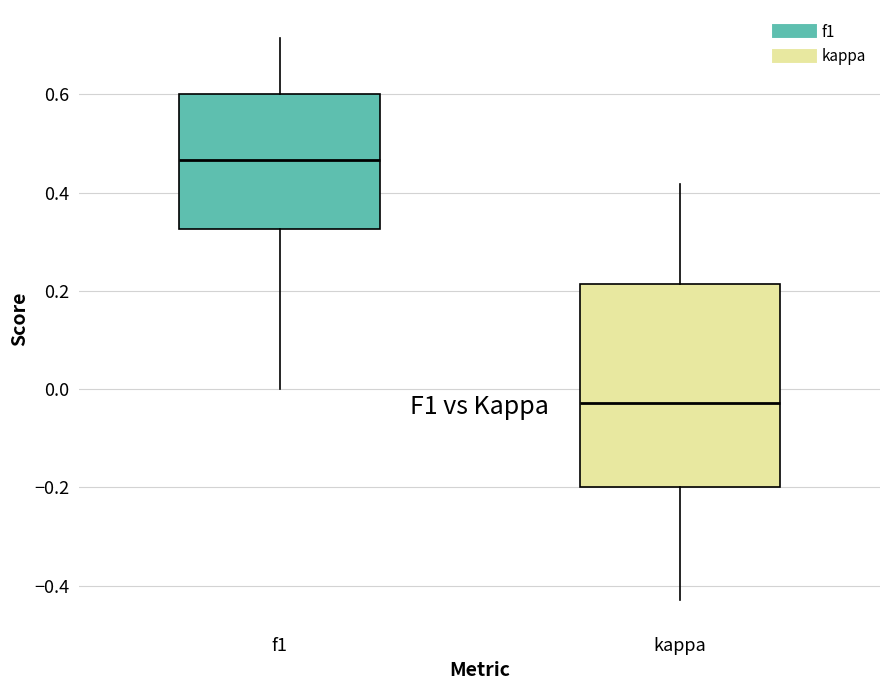

Reading left to right, transcribe this box plot: for each box, give where its median line is, the range the box spans, and where its two whiskers end, as read against the y-axis. The values are not printed on the chart, so give them approximately, as read against the axis.

f1: median 0.46, box 0.32 to 0.60, whiskers 0.00 to 0.72
kappa: median -0.02, box -0.20 to 0.22, whiskers -0.42 to 0.42